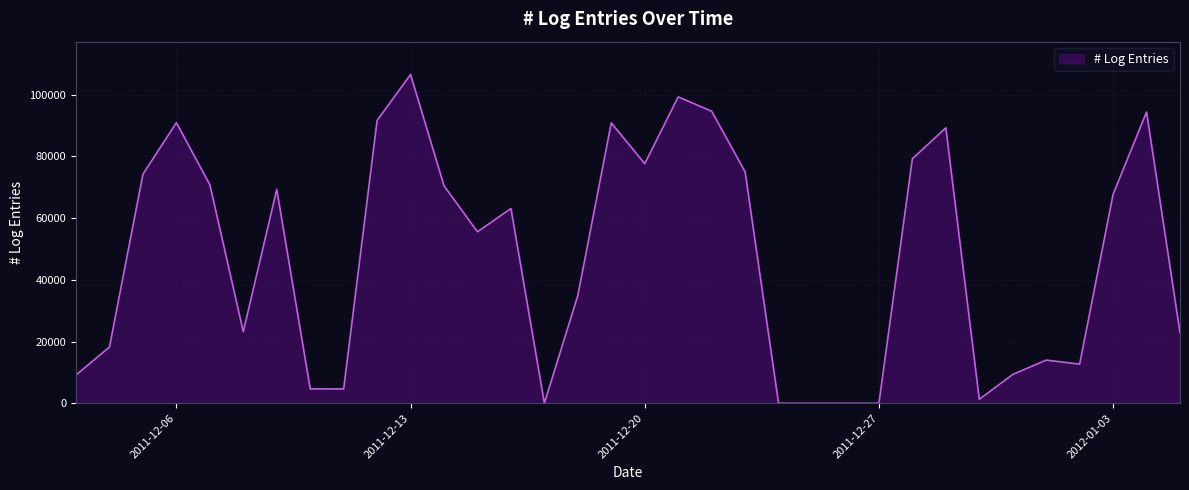

What is the maximum value shown in the chart?

106523